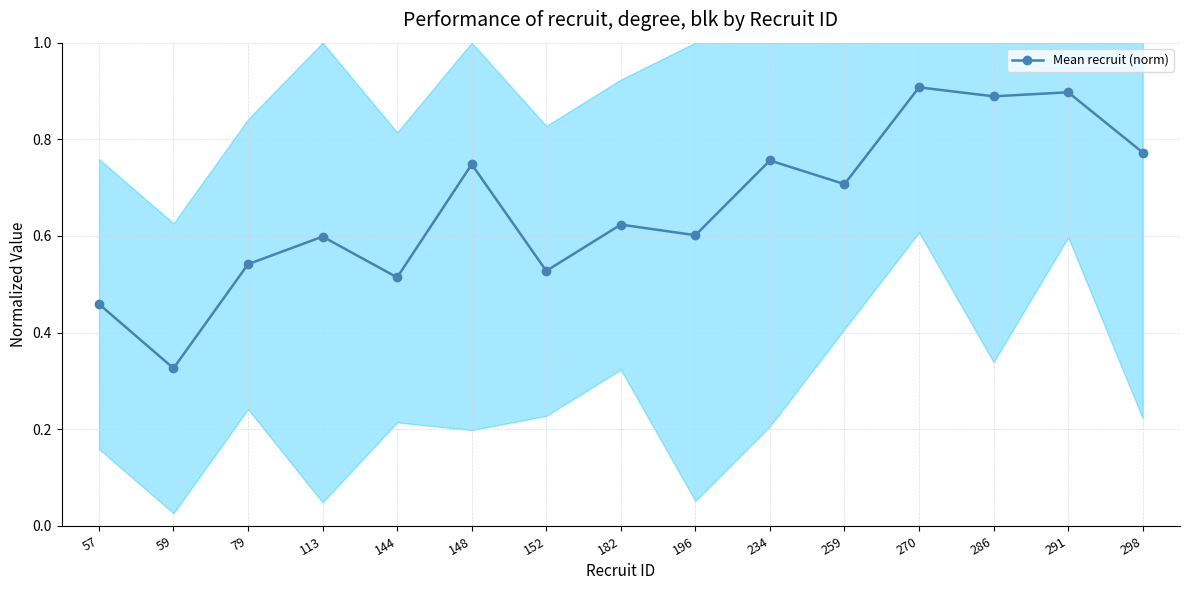

The value at 144 is 0.5. True or false?

True